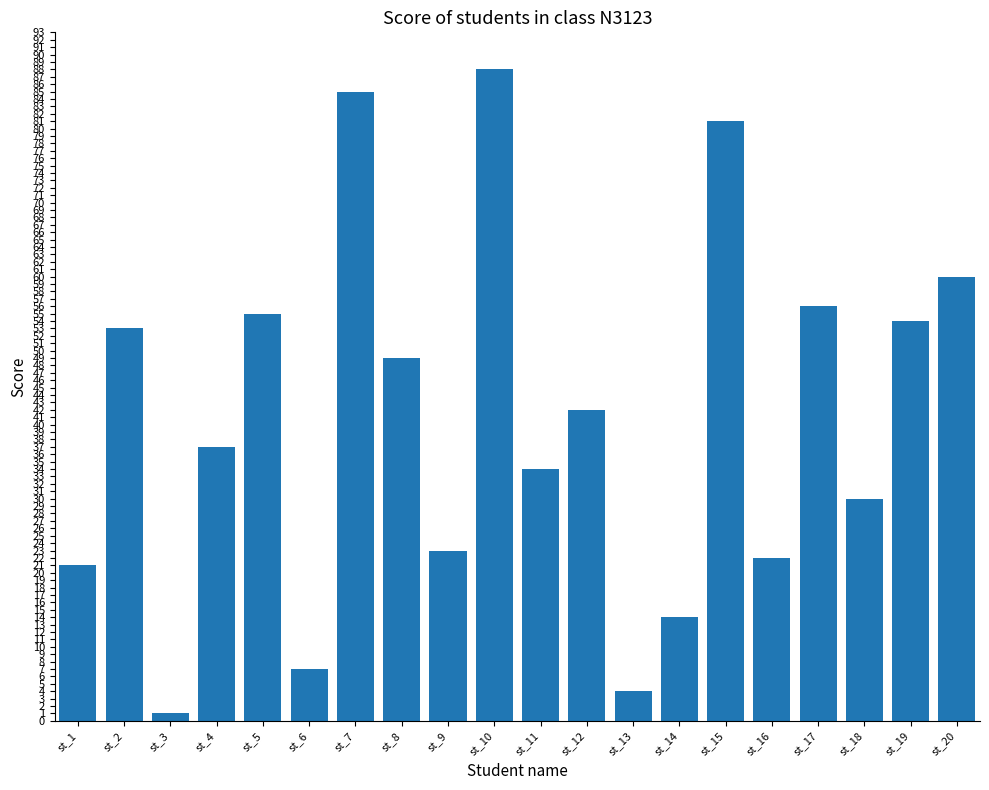

Rank the categories by value from highest to lowest.

st_10, st_7, st_15, st_20, st_17, st_5, st_19, st_2, st_8, st_12, st_4, st_11, st_18, st_9, st_16, st_1, st_14, st_6, st_13, st_3